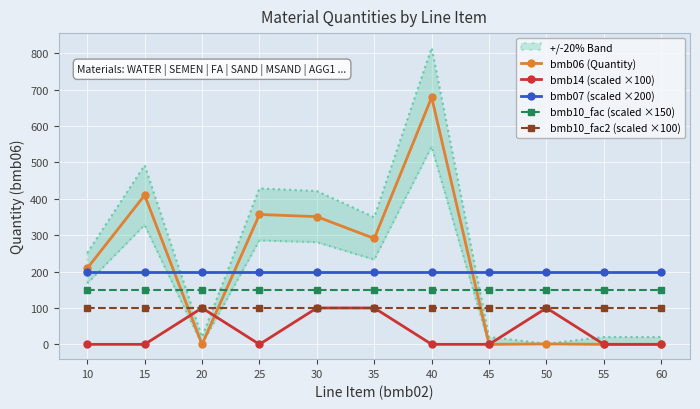

What is the sum of the bmb10_fac2 (scaled ×100) values at 45 and 30?

200.0